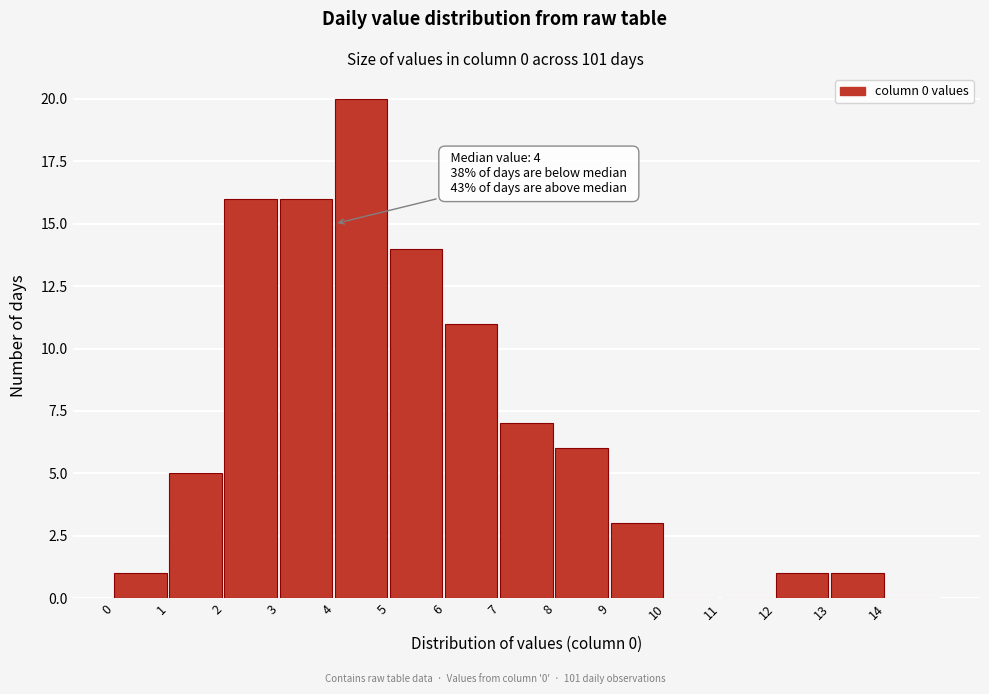

Which range on the x-axis has the tallest bar?

4 to 5